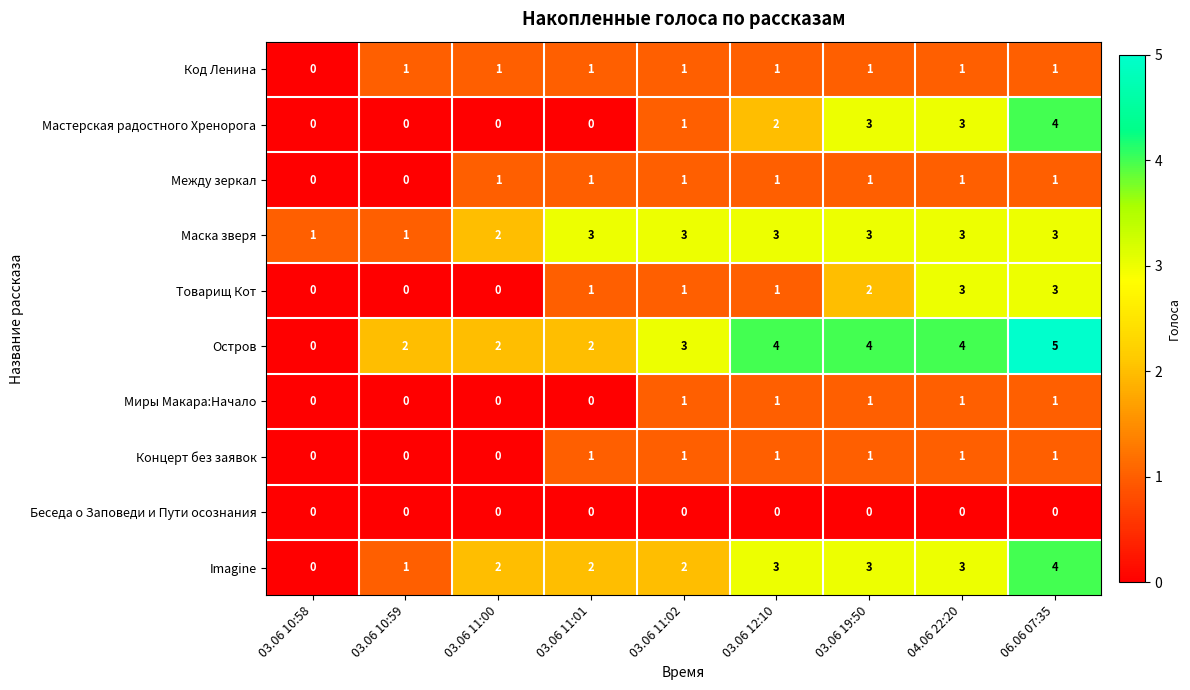

What is the sum of the Товарищ Кот values at 03.06 12:10 and 06.06 07:35?

4